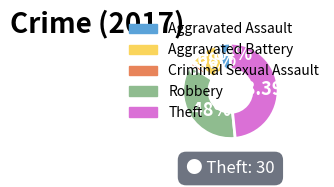

Does any single category account for the majority?

No